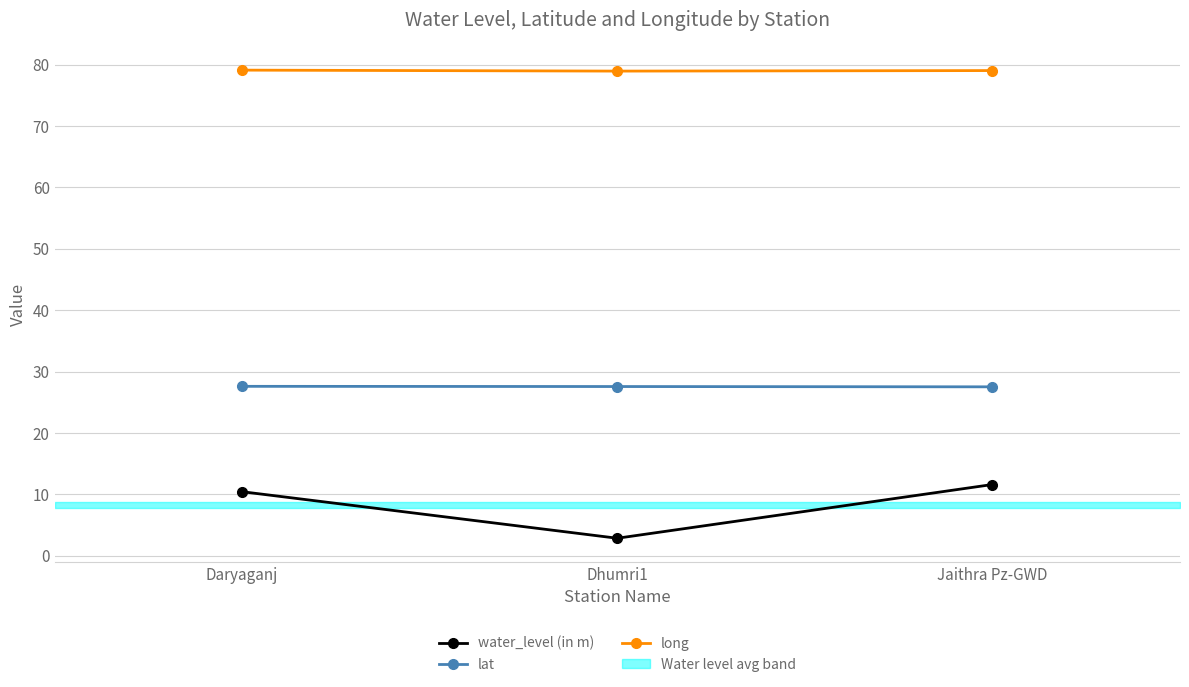

Reading right to left, transcribe all the data shown in this chart.

water_level (in m): 11.6	2.9	10.4
lat: 27.5	27.6	27.6
long: 79.0	78.9	79.1